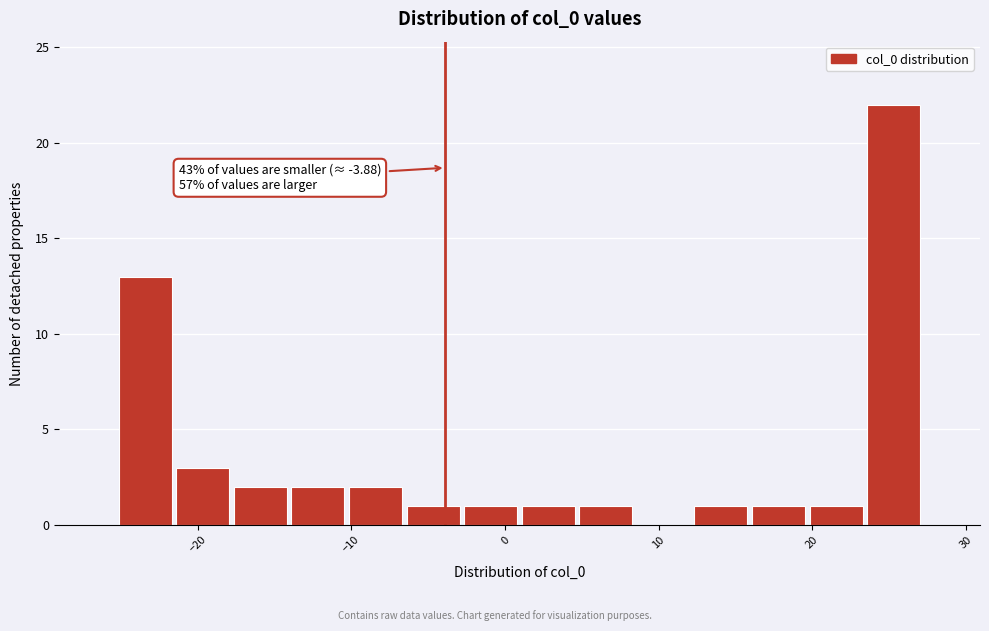

Around what value on the x-axis is the tallest bar? Give the approximate position of its centre, as read against the axis.

25